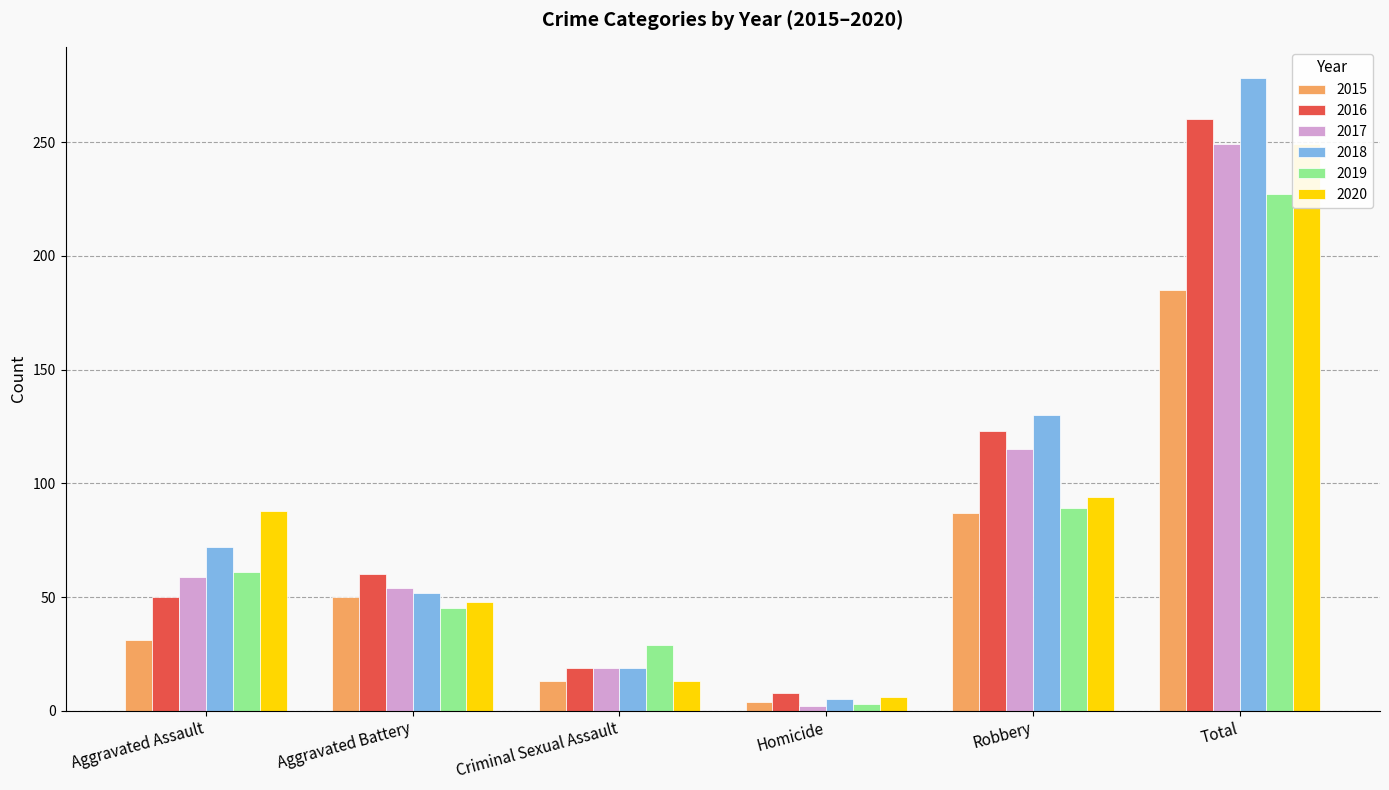

What is the difference between the maximum and minimum values in the 2018 series?

273